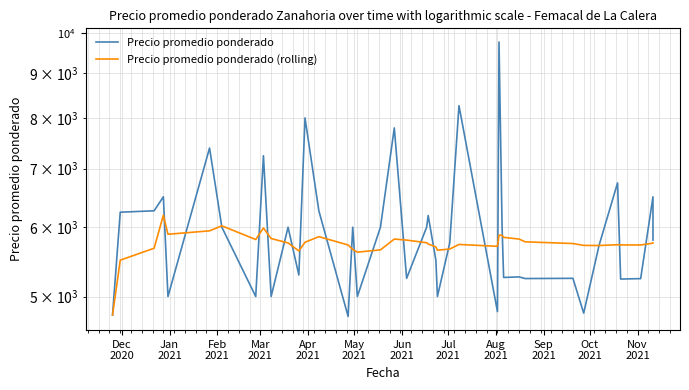

Count the number of categories in the chart.

40